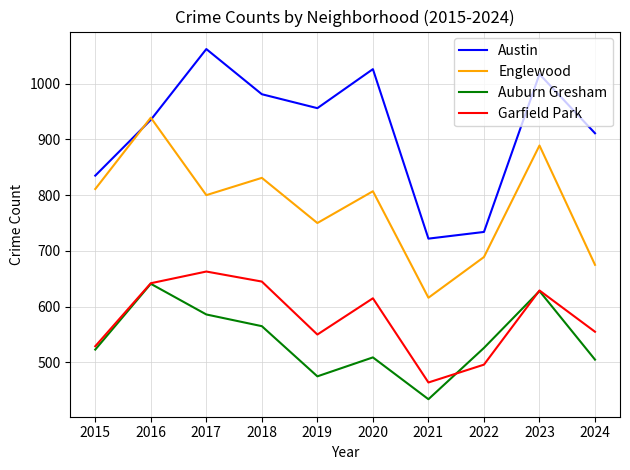

Reading left to right, list all the values displayed in this chart.

Austin: 835	935	1062	981	956	1026	722	734	1017	911
Englewood: 811	939	800	831	750	807	616	689	889	675
Auburn Gresham: 523	641	586	565	475	509	434	526	628	505
Garfield Park: 529	642	663	645	550	615	464	496	629	555